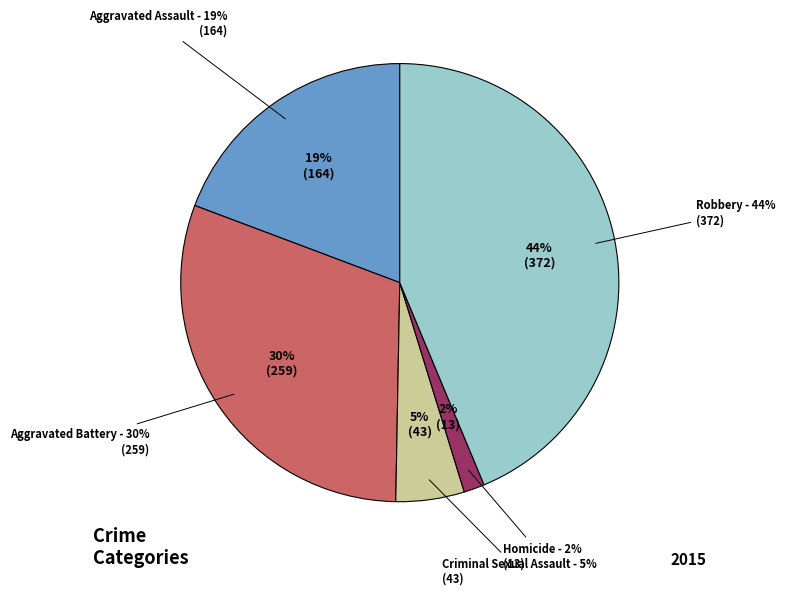

Which slice is the smallest?

Homicide